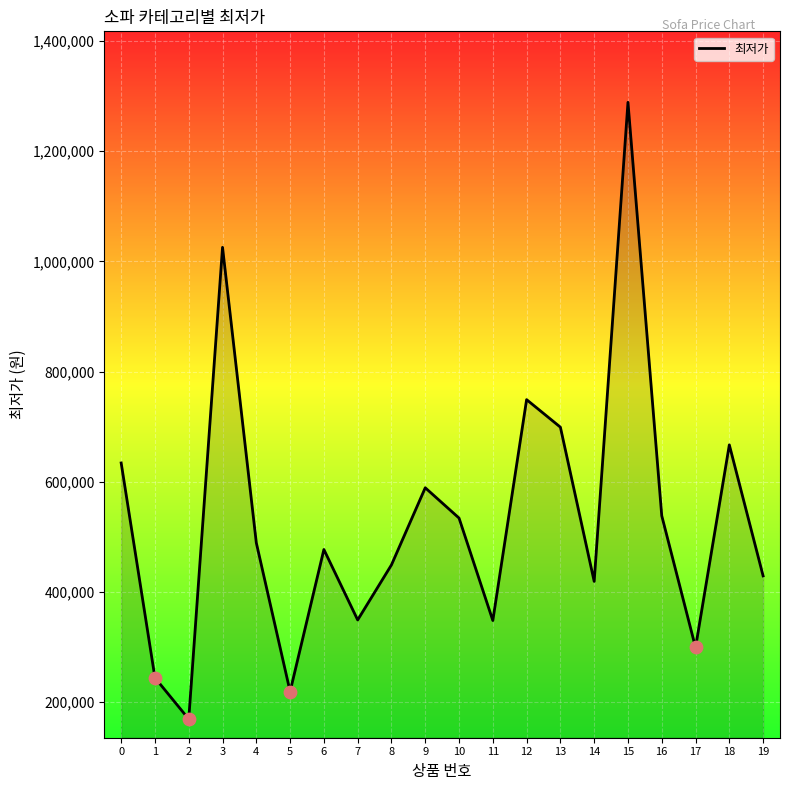

What is the ratio of the value at 15 to the value at 11?

3.7